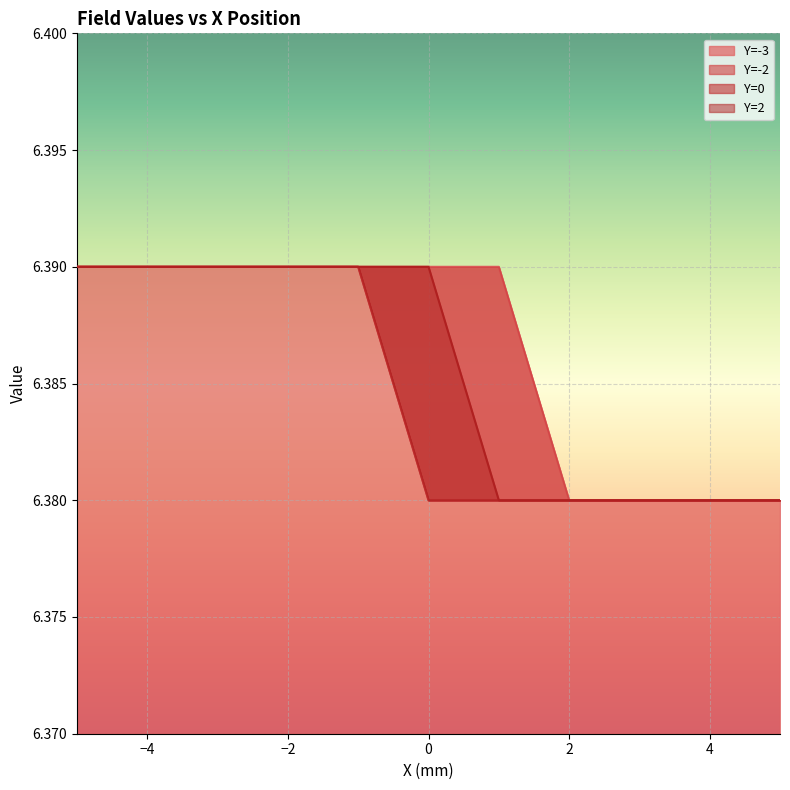

Rank the categories by Y=0 value from lowest to highest.

0, 1, 2, 3, 4, 5, -5, -4, -3, -2, -1